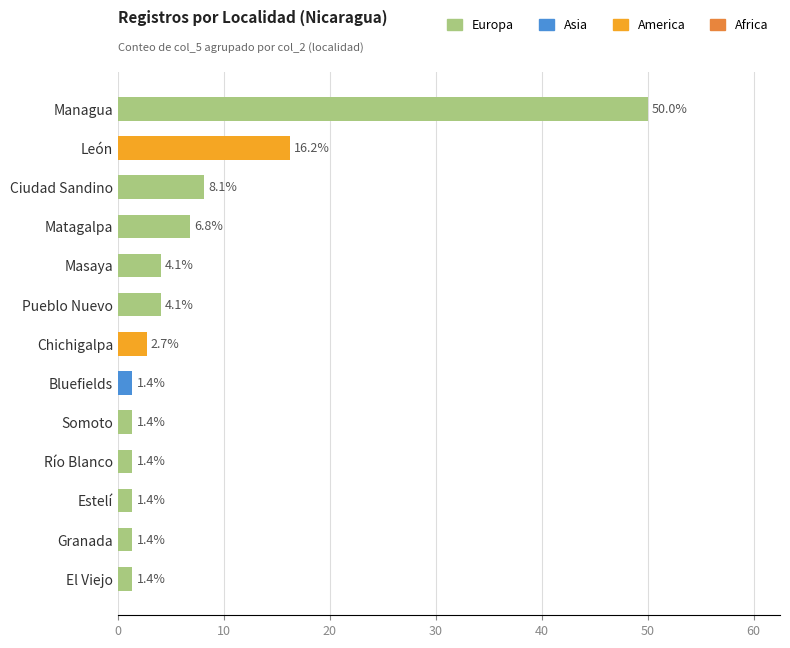

What is the change in value from León to Granada?

-14.9